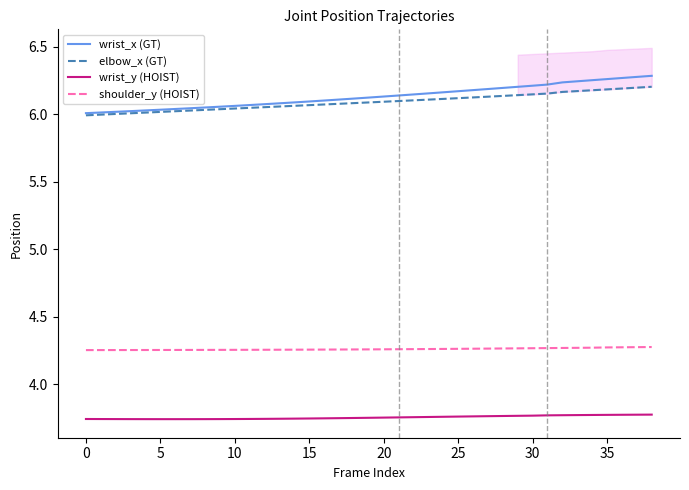

True or false: elbow_x (GT) and wrist_x (GT) cross at least once.

False